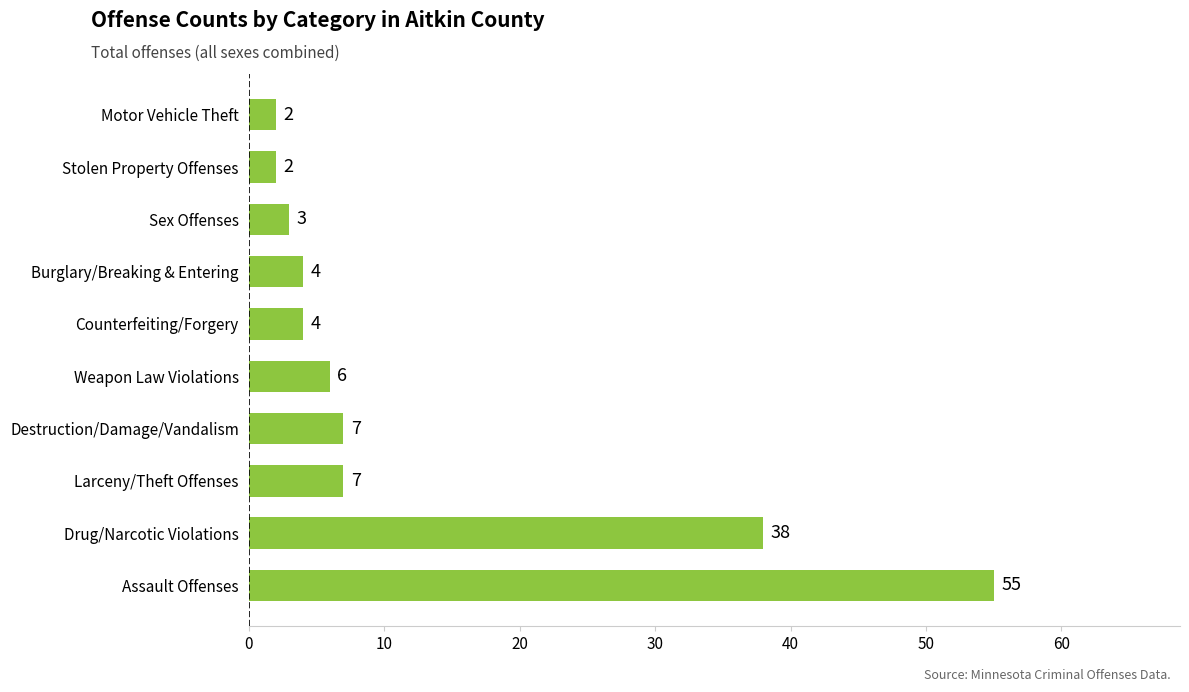

Are the bars horizontal?

Yes